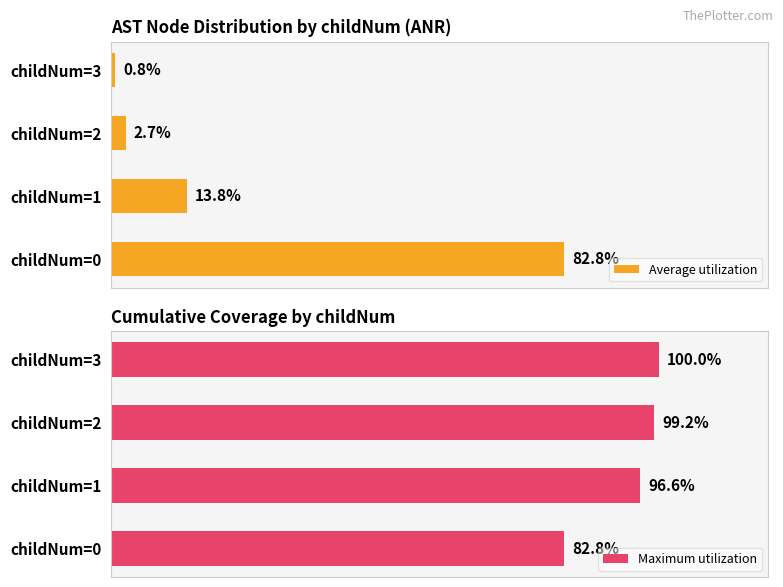

Rank the categories by Average utilization value from highest to lowest.

childNum=0, childNum=1, childNum=2, childNum=3